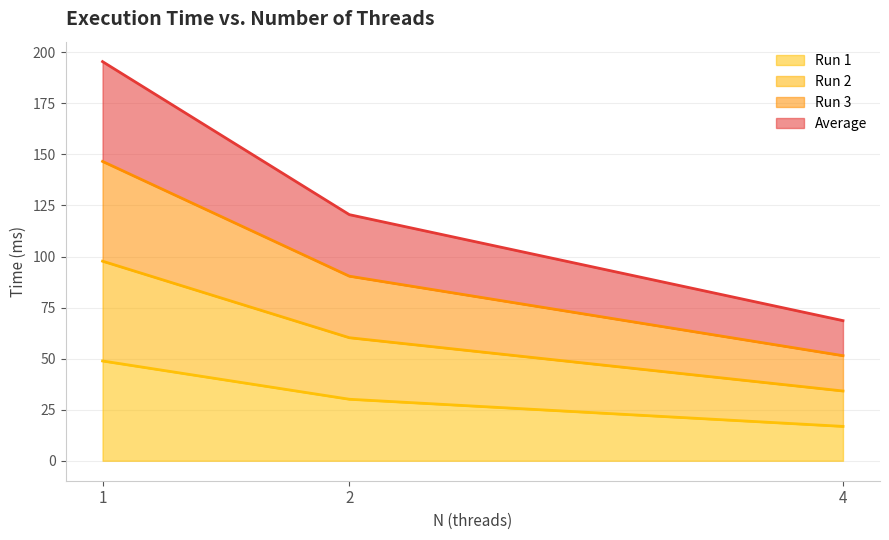

What is the smallest value displayed?

16.8